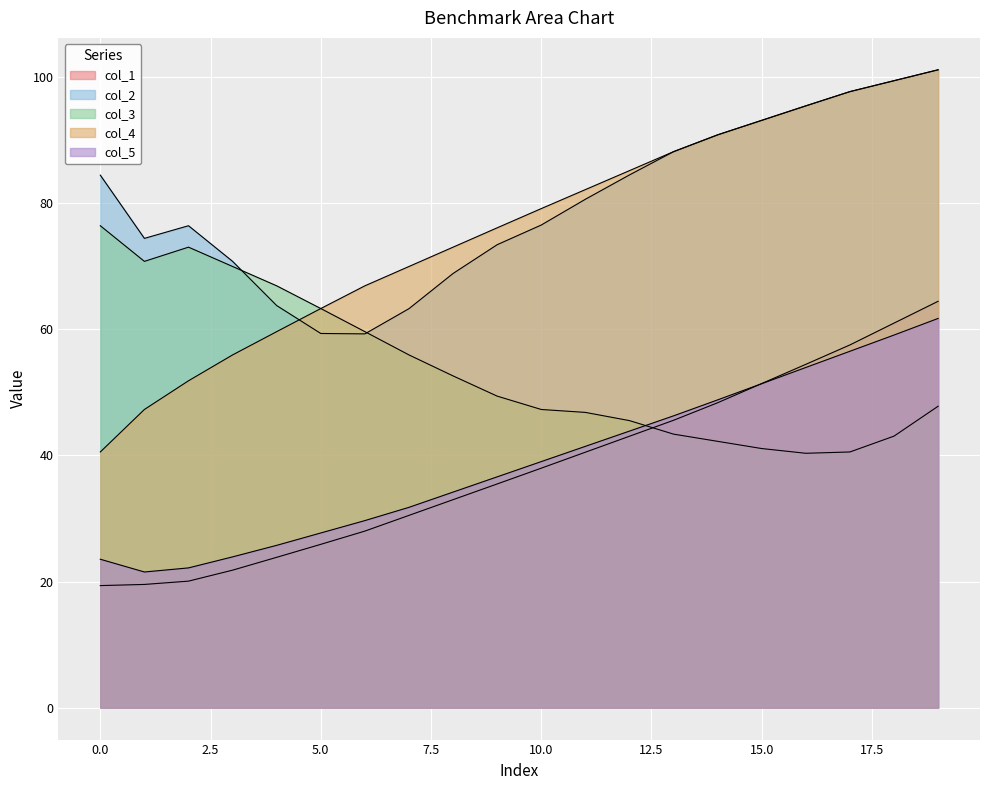

Where does the col_4 series first go above 79?

10